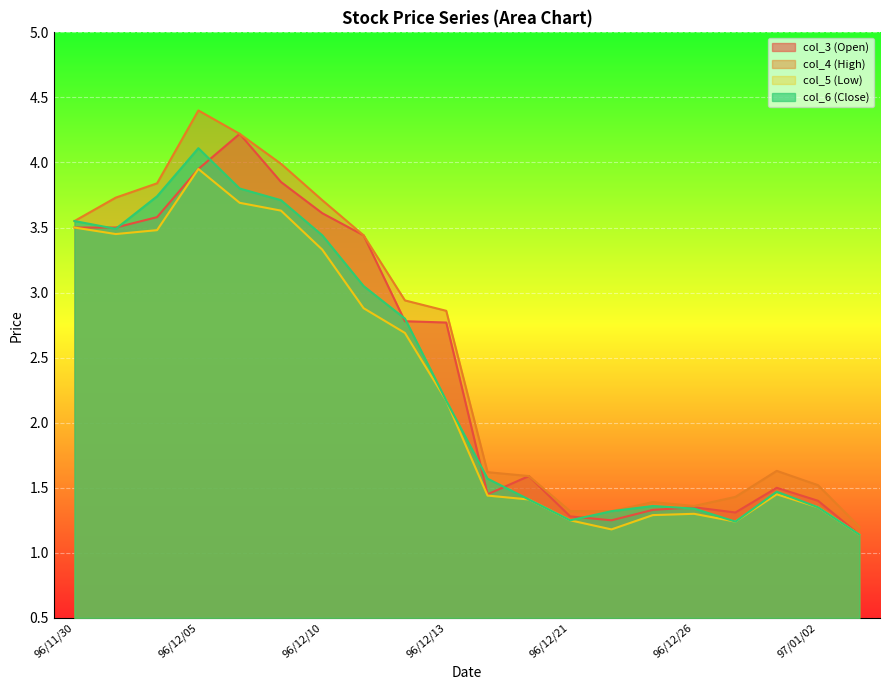

What position from the left is 96/12/19?

11